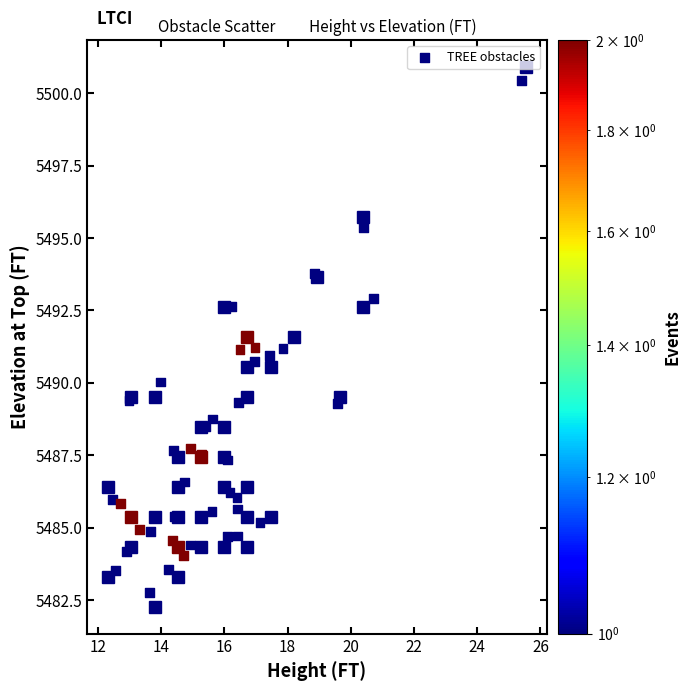

What is the range of X values (max minus min)?

13.0